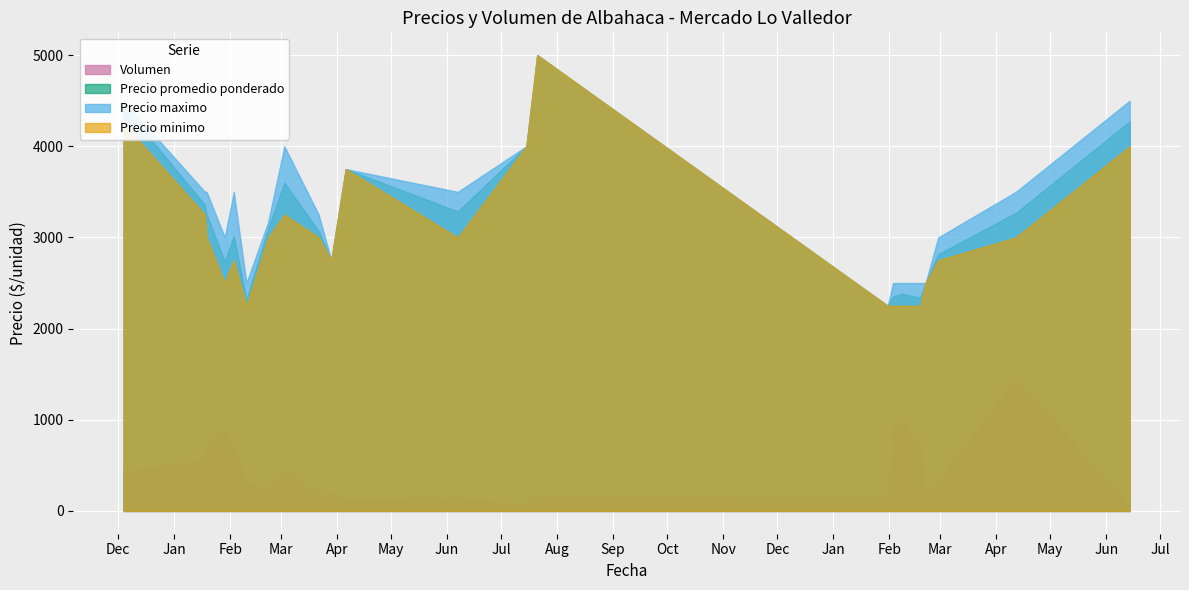

What is the maximum value for Precio promedio ponderado?

5000.0